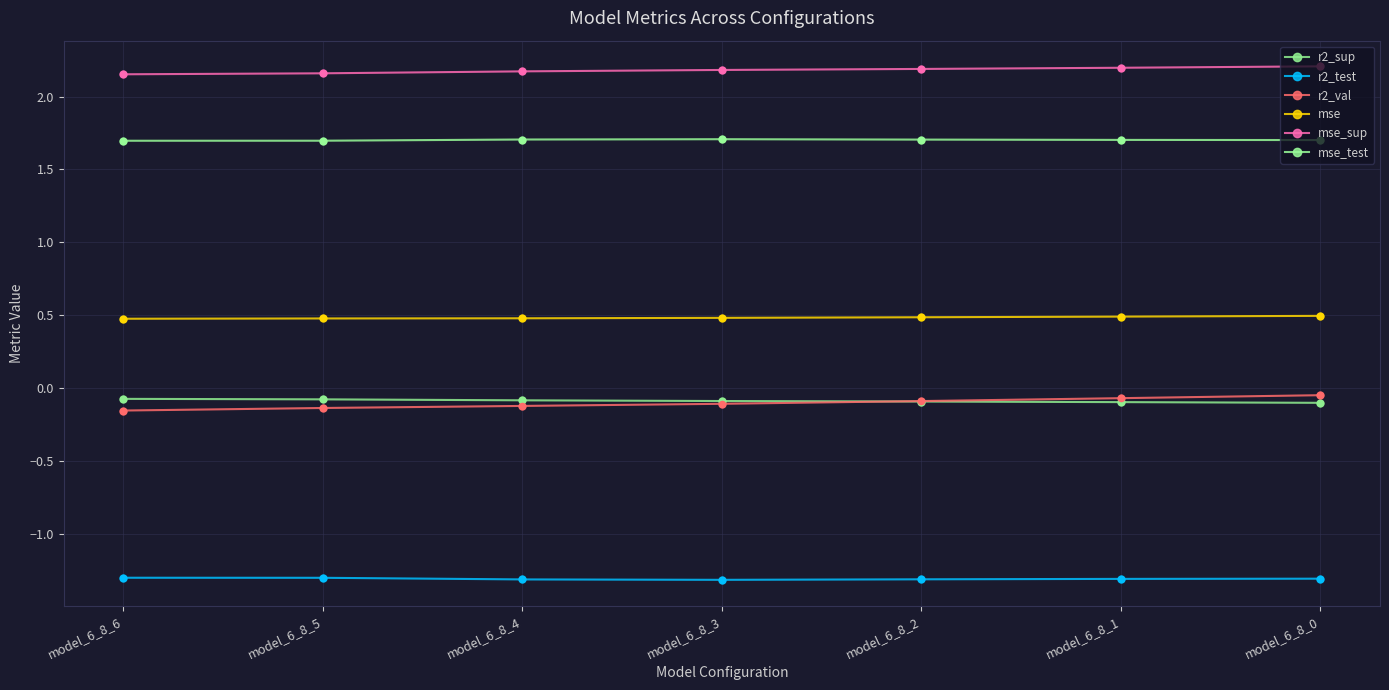

Is the value of mse_sup at model_6_8_3 greater than the value of r2_val at model_6_8_3?

Yes